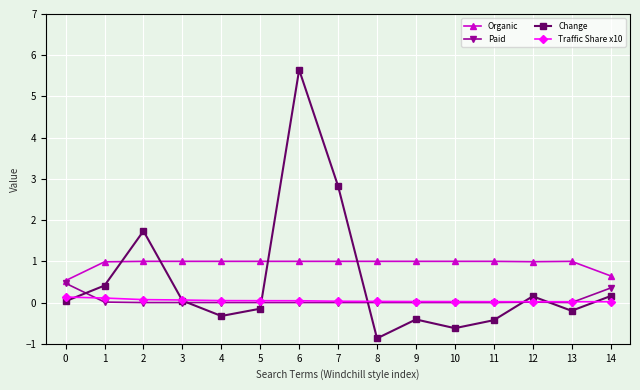

Does the chart display data point markers on the line(s)?

Yes